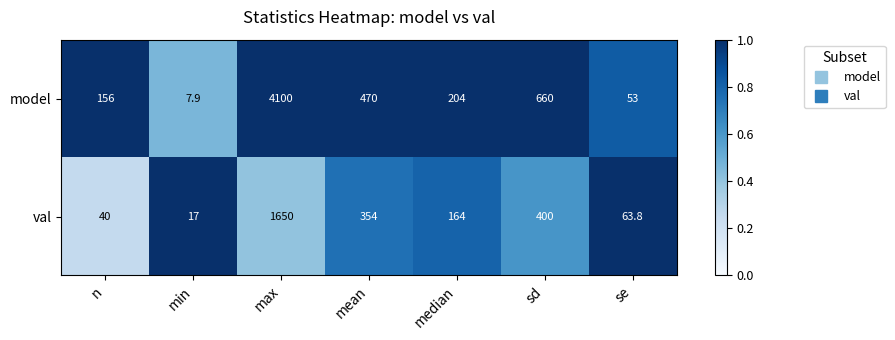

What is the maximum value shown in the chart?

4100.0